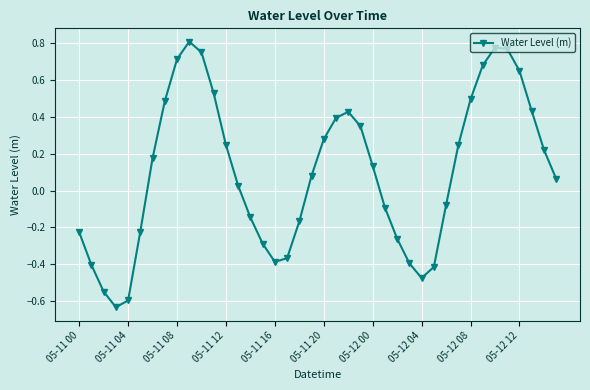

What is the sum of all values?

4.0